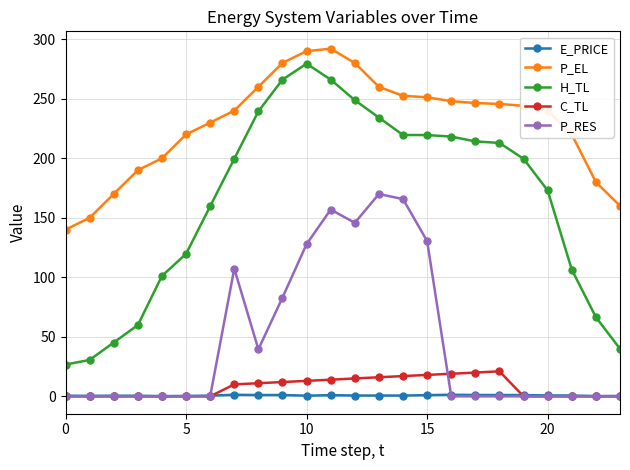

Which series has the widest spread of values?

H_TL